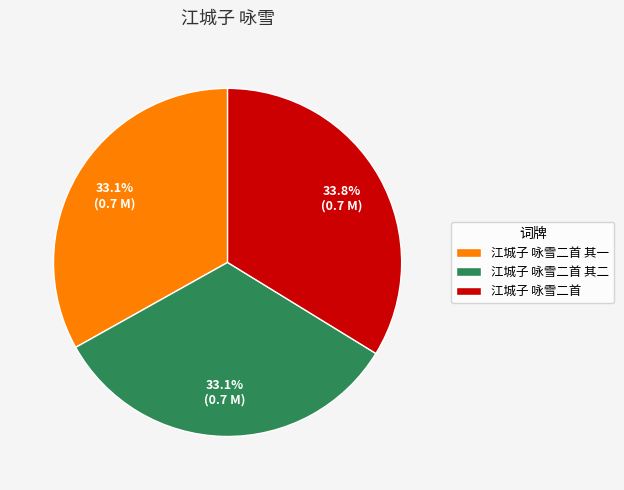

To the nearest percent, what is the difference between the 江城子 咏雪二首 and 江城子 咏雪二首 其一 slice percentages?

1%